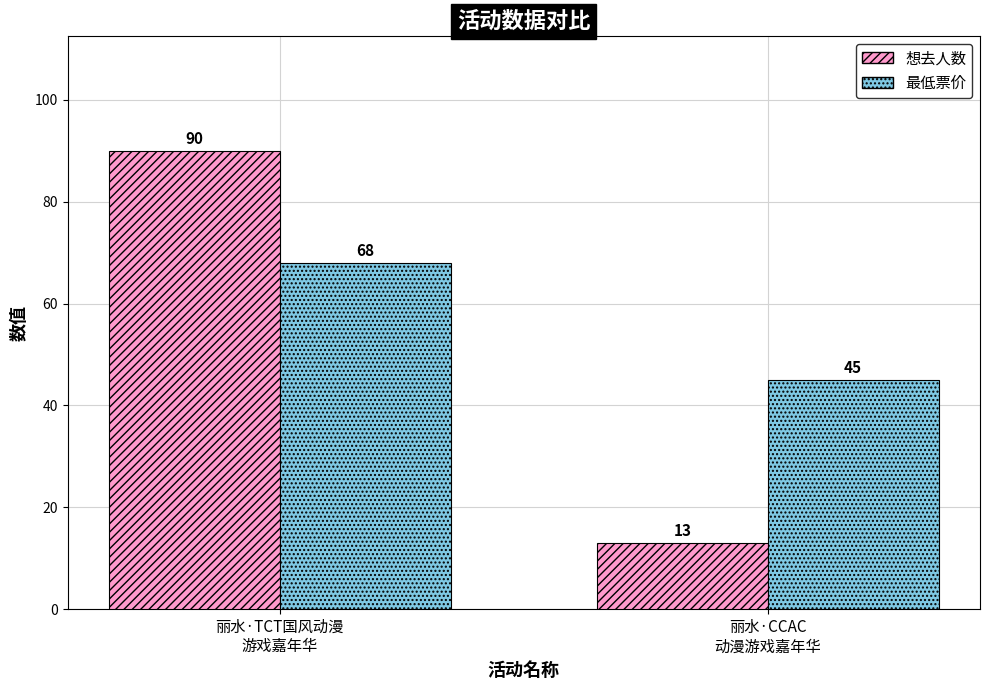

Rank the series by their average value, from lowest to highest.

想去人数, 最低票价